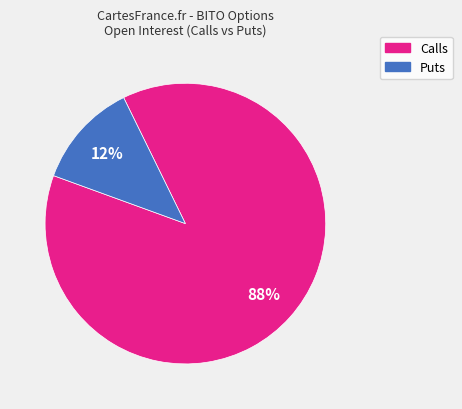

To the nearest percent, what is the average slice percentage?

50%